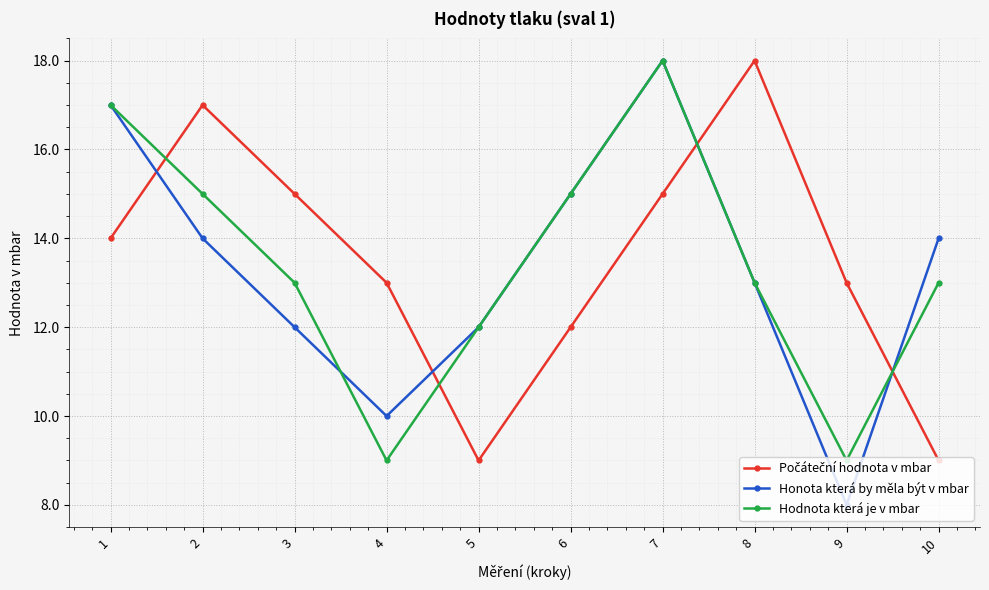

What is the average value of the Honota která by měla být v mbar series?

13